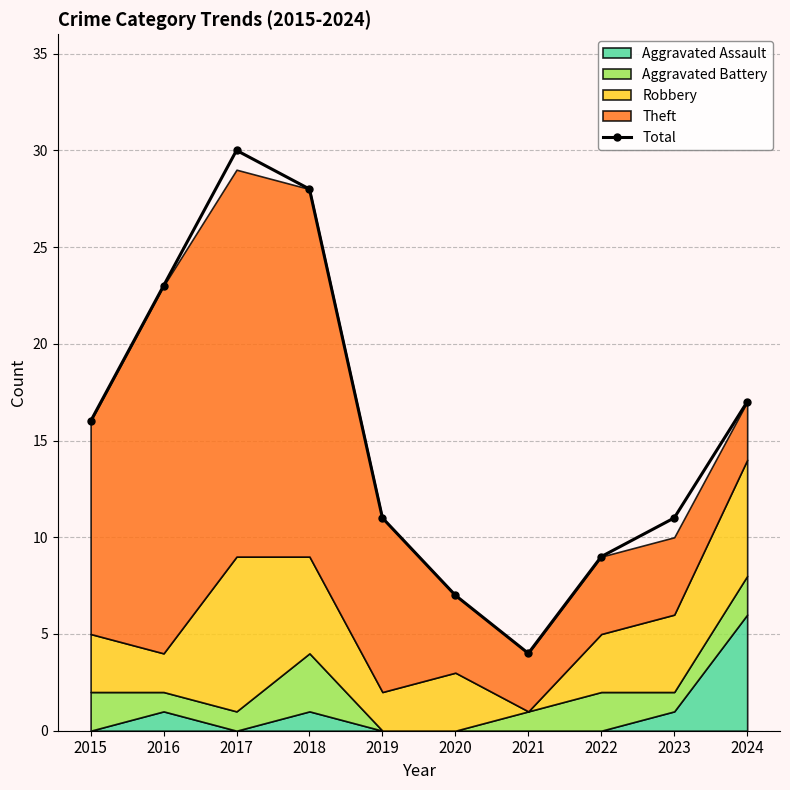

True or false: there are more than 1 points higher than both neighbors.

False